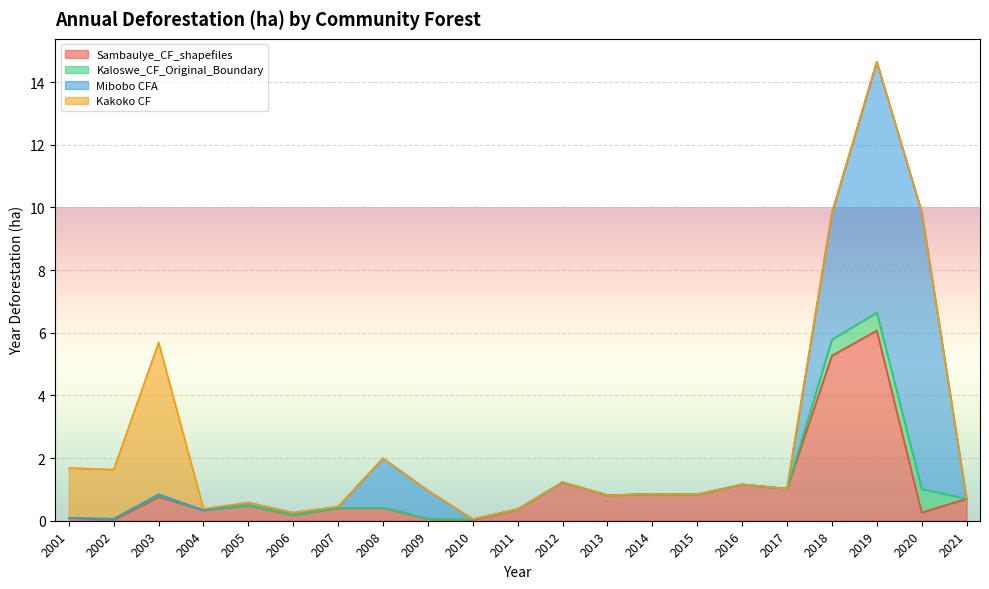

What are all the series names shown in the legend?

Sambaulye_CF_shapefiles, Kaloswe_CF_Original_Boundary, Mibobo CFA, Kakoko CF